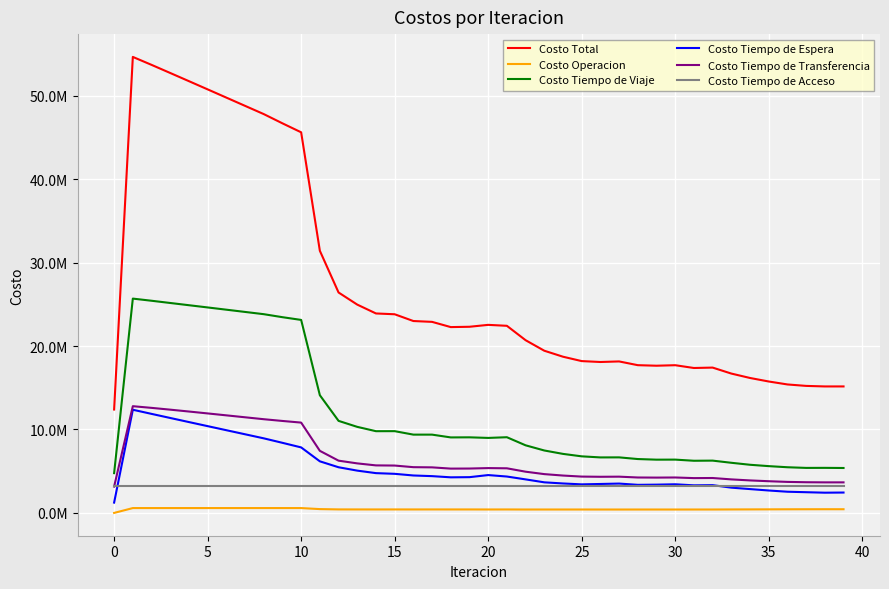

What is the average value of the Costo Tiempo de Espera series?

5302555.4